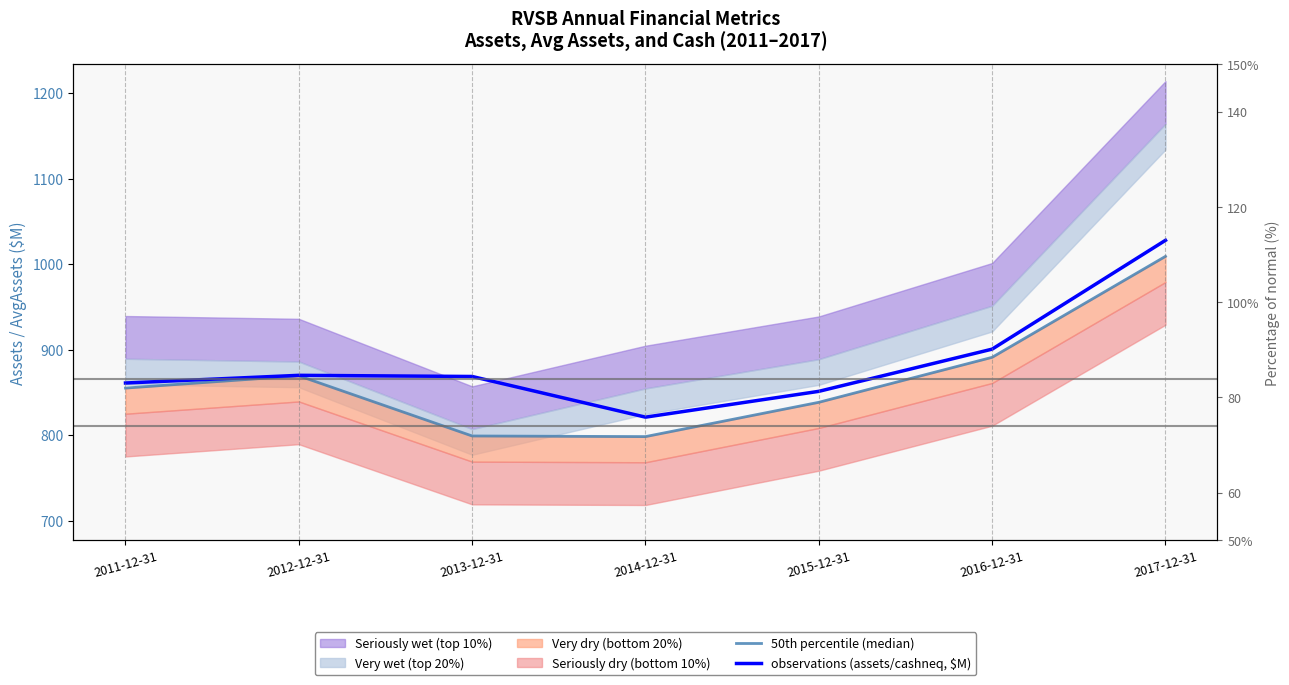

How many data points in observations (assets/cashneq, $M) are above 868?

4